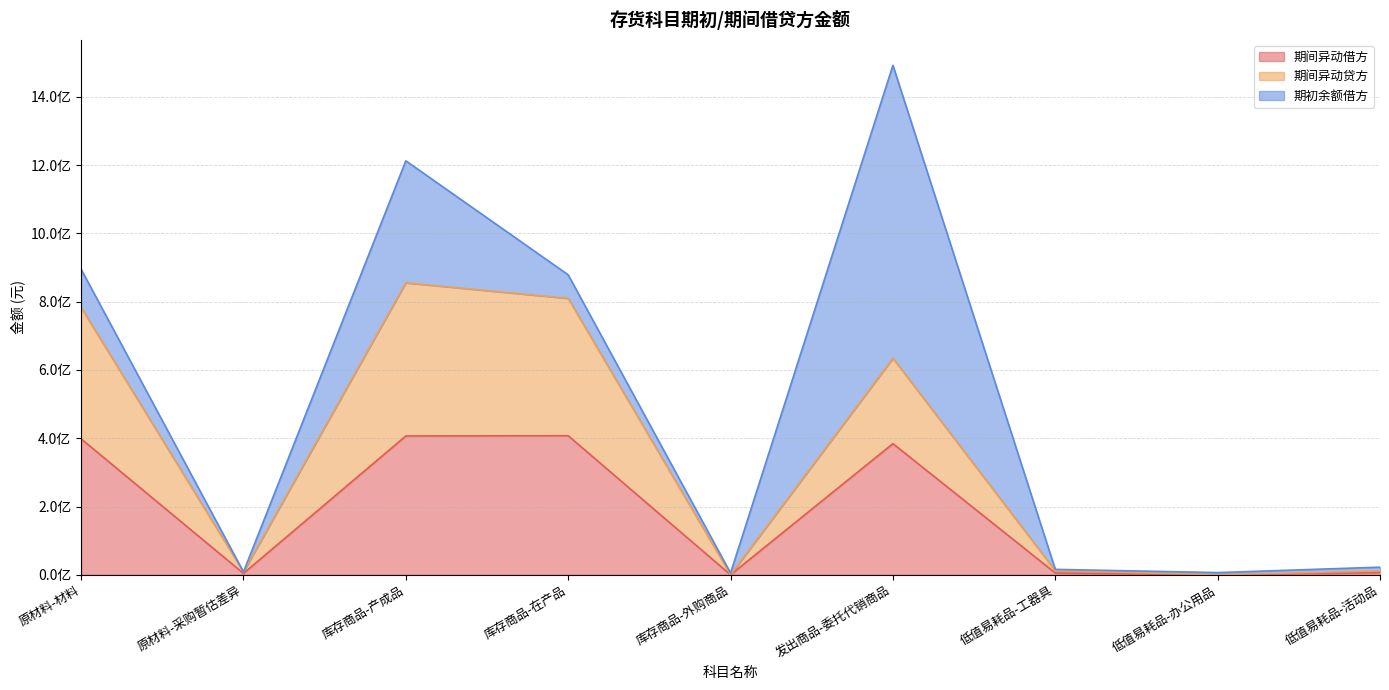

What are all the series names shown in the legend?

期间异动借方, 期间异动贷方, 期初余额借方